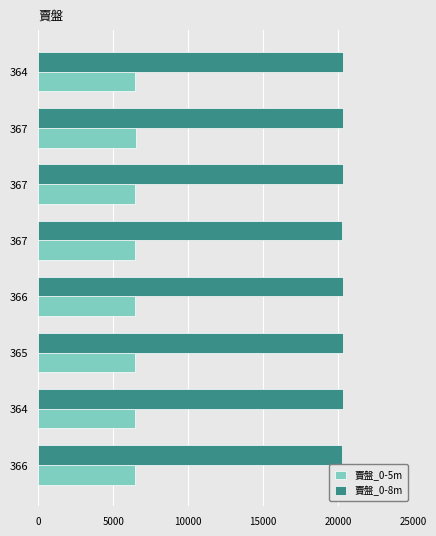

How many data points in 賣盤_0-5m are less than 6465?

4